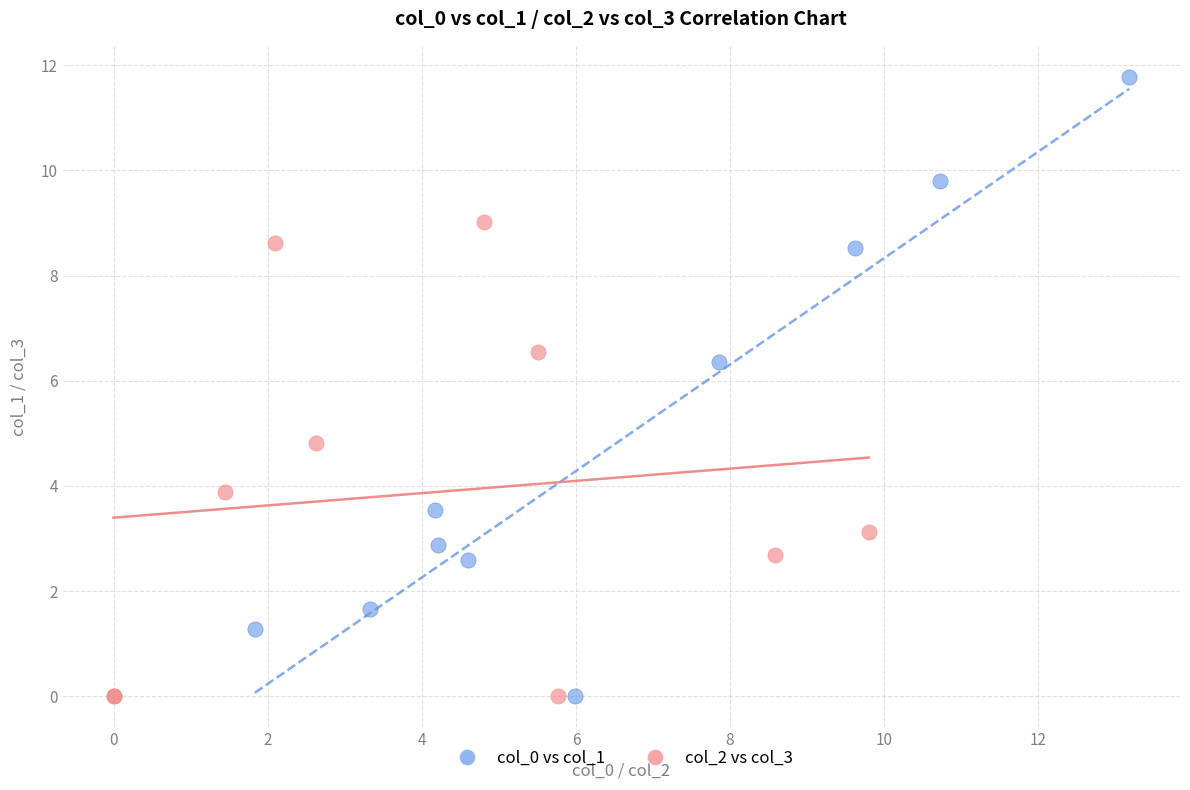

Which series contains the highest Y value?

col_0 vs col_1